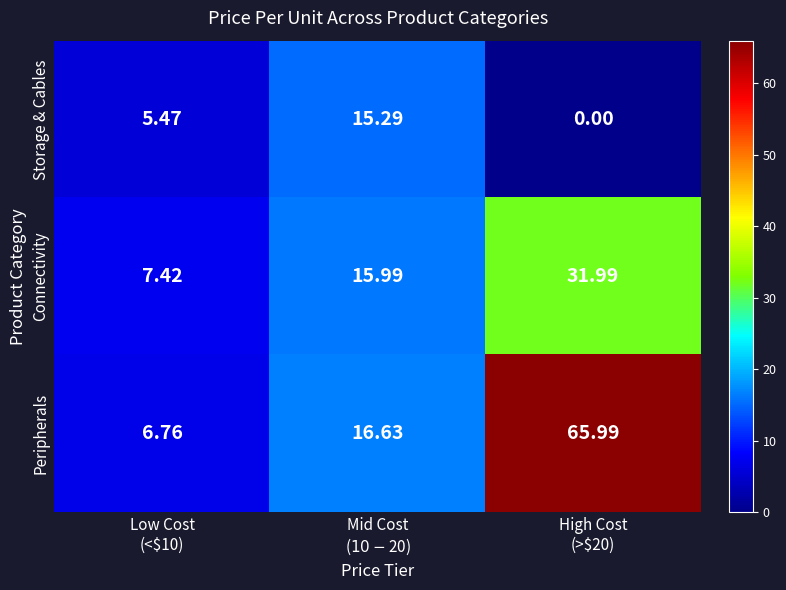

How many data points in Storage & Cables are above 5?

2